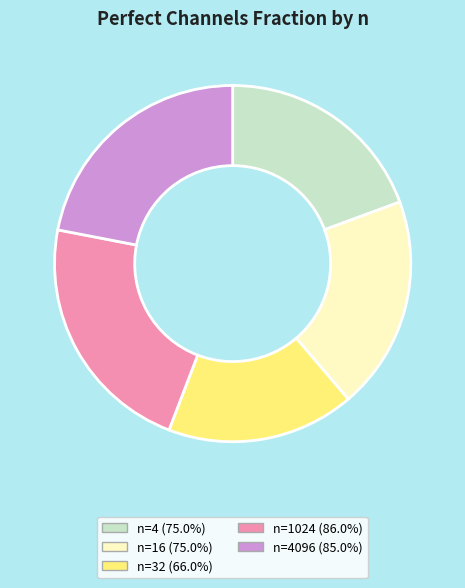

Is the sum of n=4 (75.0%) and n=1024 (86.0%) greater than half?

No